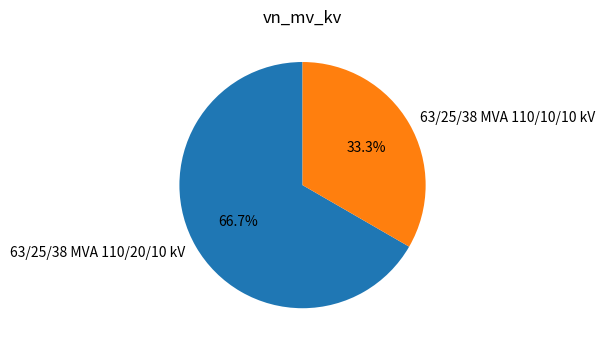

How many slices are in this pie chart?

2